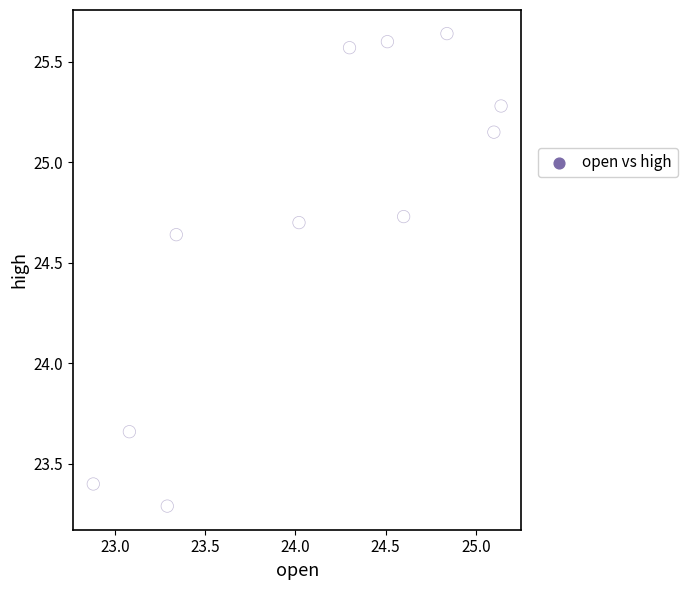

What is the average X value?

24.1